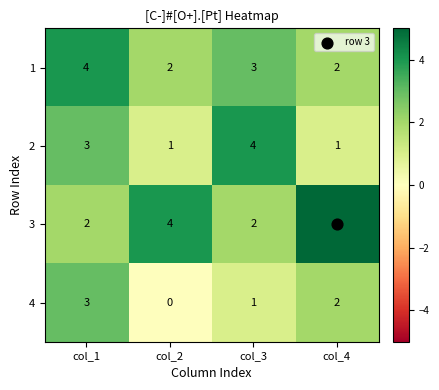

What is the average value of the 1 series?

3